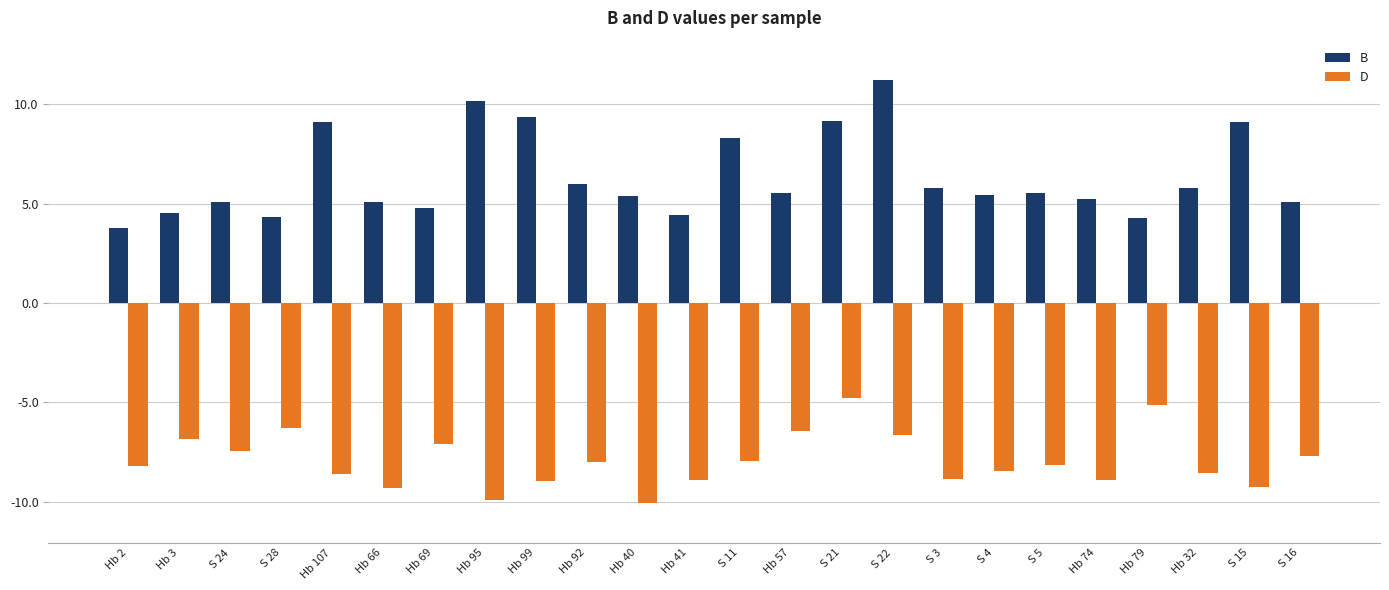

What is the difference between the maximum and minimum values in the B series?

7.4